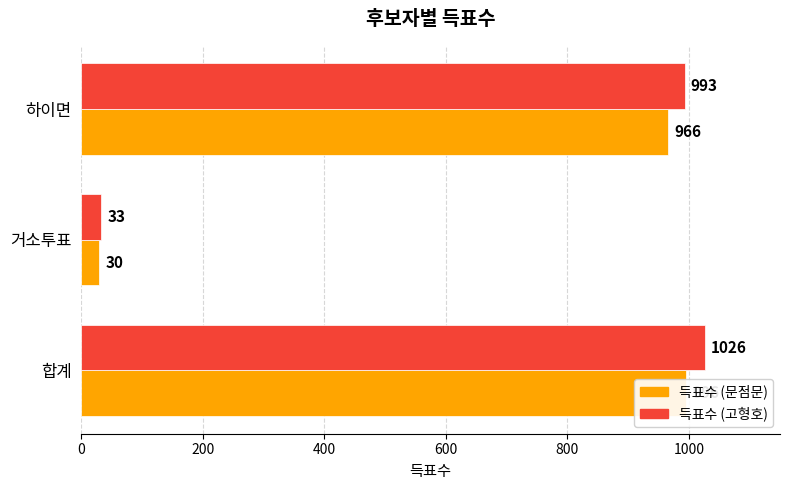

Is it true that 득표수 (고형호) equals 1026 at 합계?

True